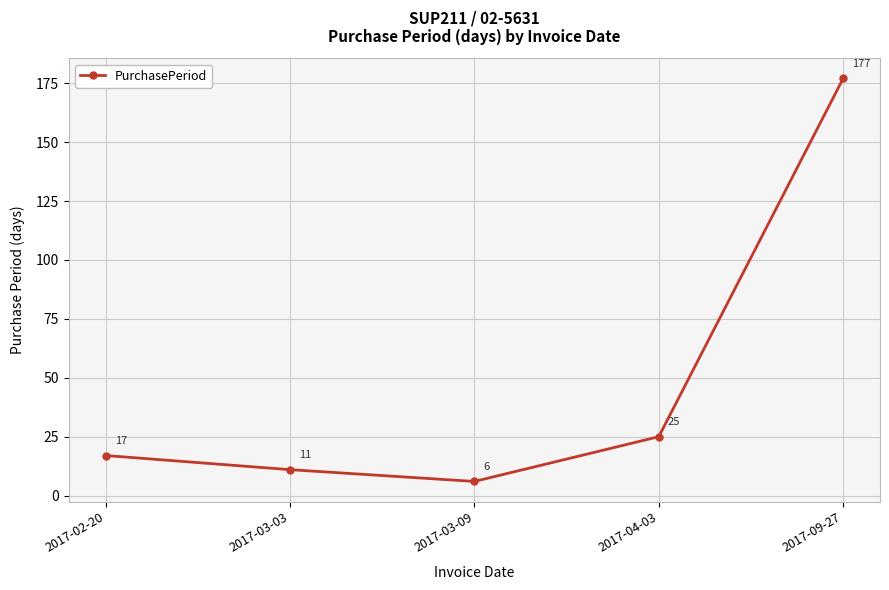

Reading right to left, list all the values displayed in this chart.

177	25	6	11	17